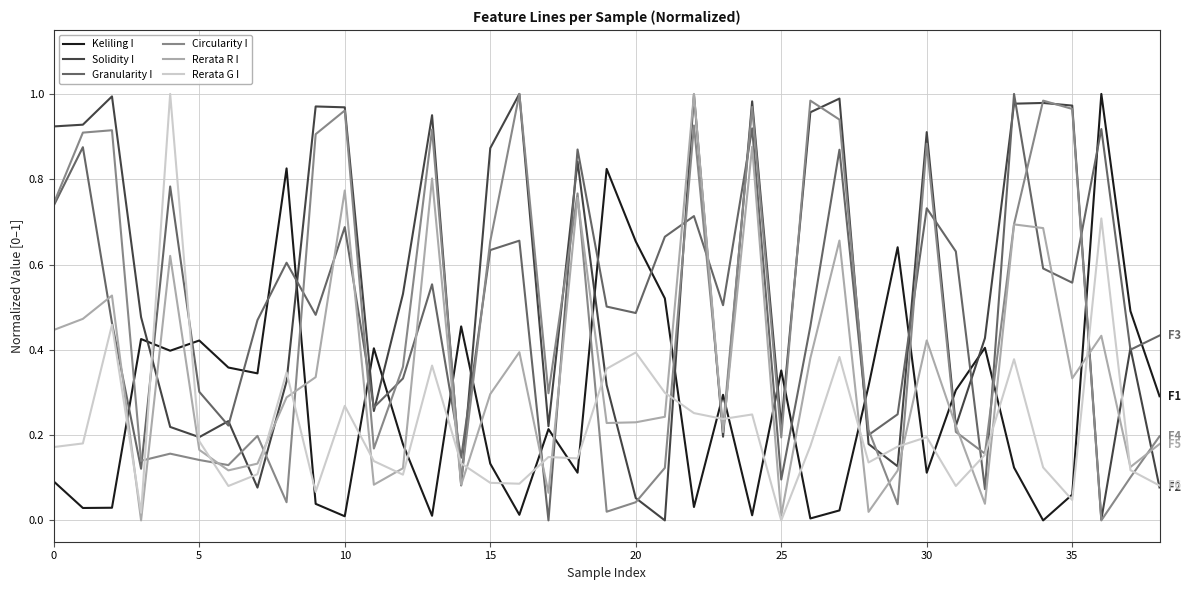

After their last crossing, which series has the higher values: Granularity I or Keliling I?

Granularity I